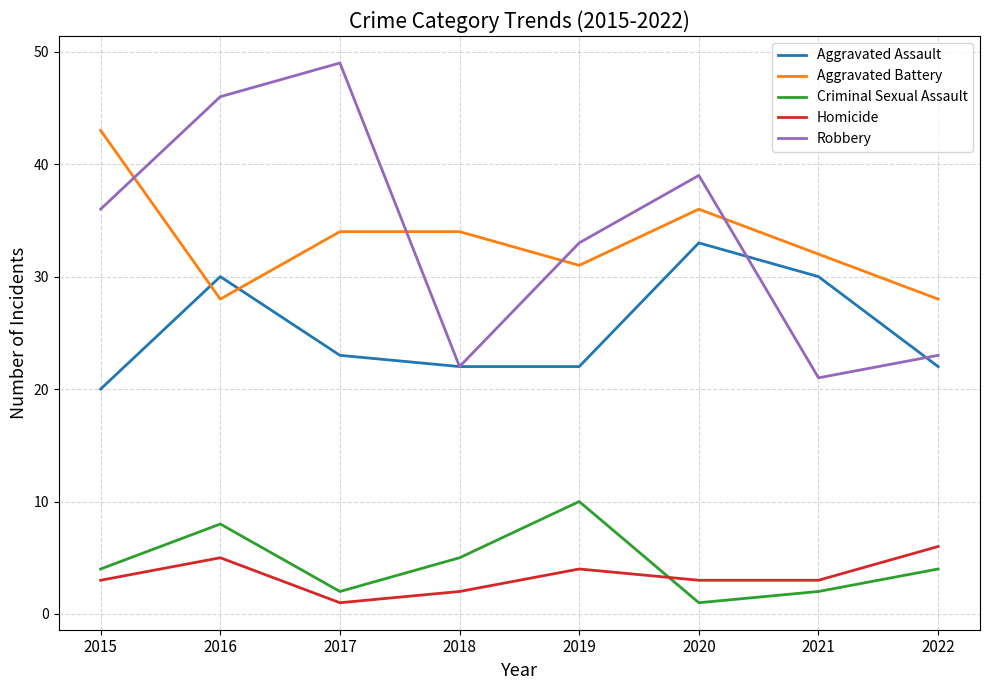

How many distinct data groups are displayed?

5